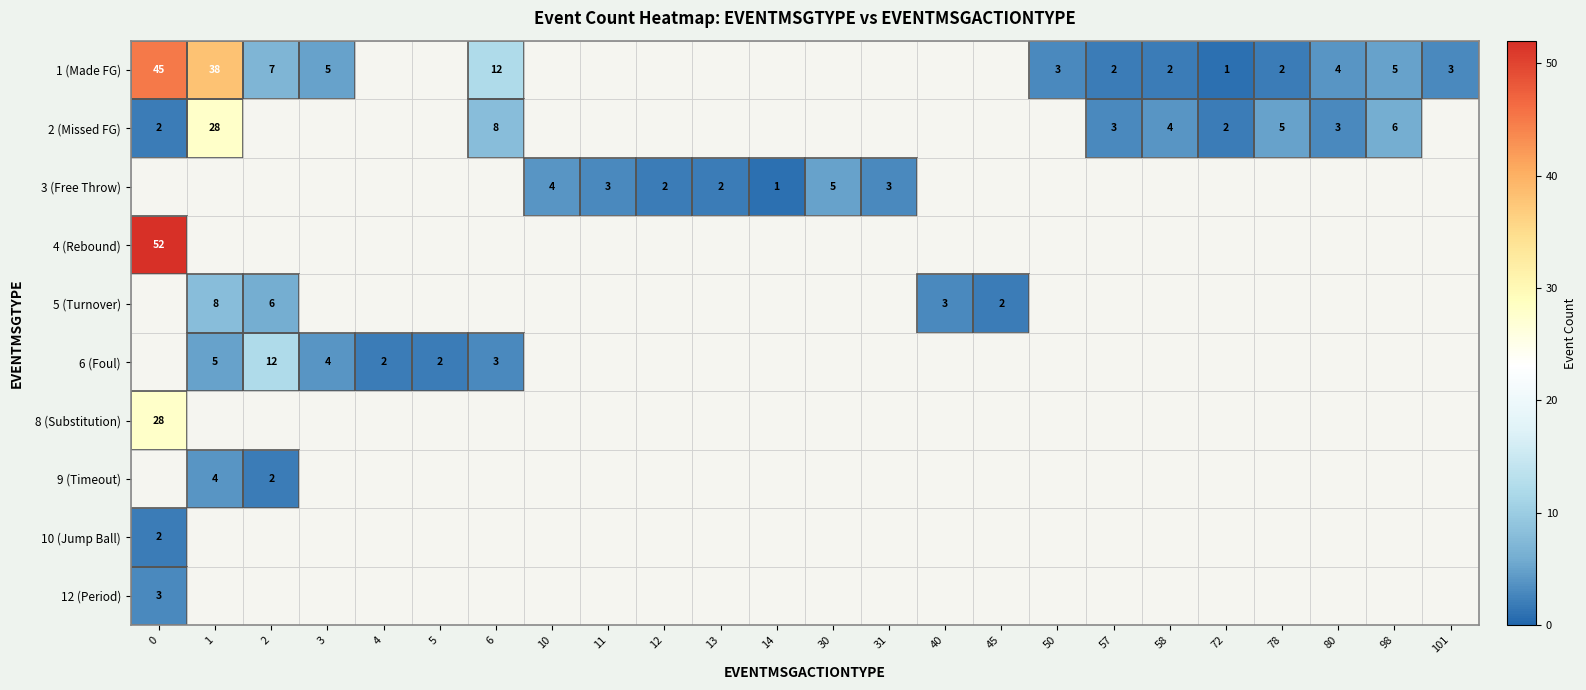

What is the difference between the highest and lowest values at 98?

1.0